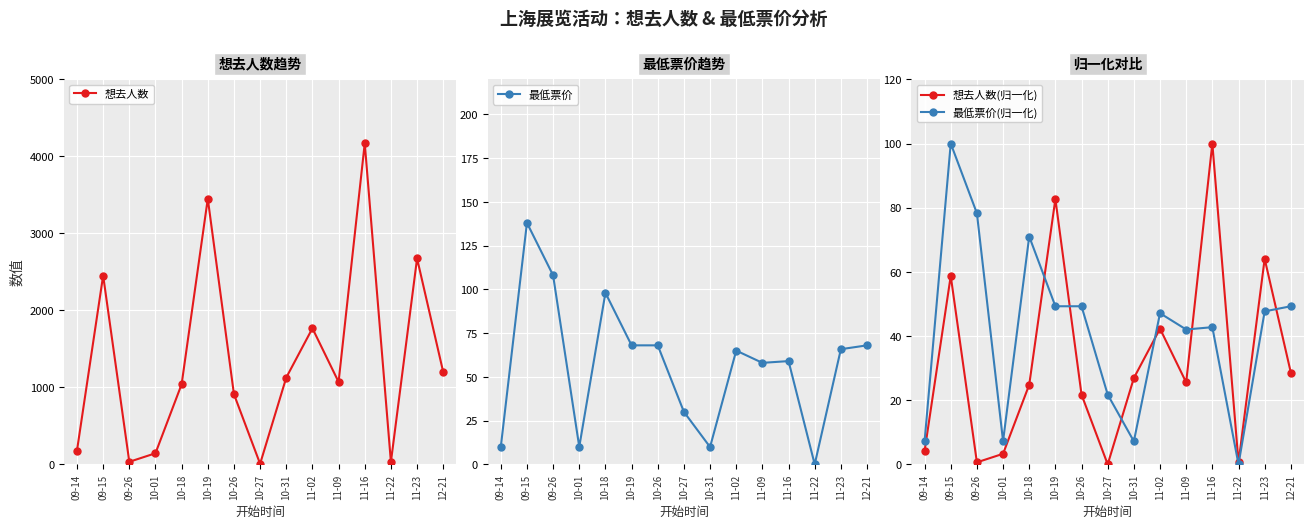

Which series ends up on top after the final intersection of 想去人数(归一化) and 最低票价(归一化)?

最低票价(归一化)